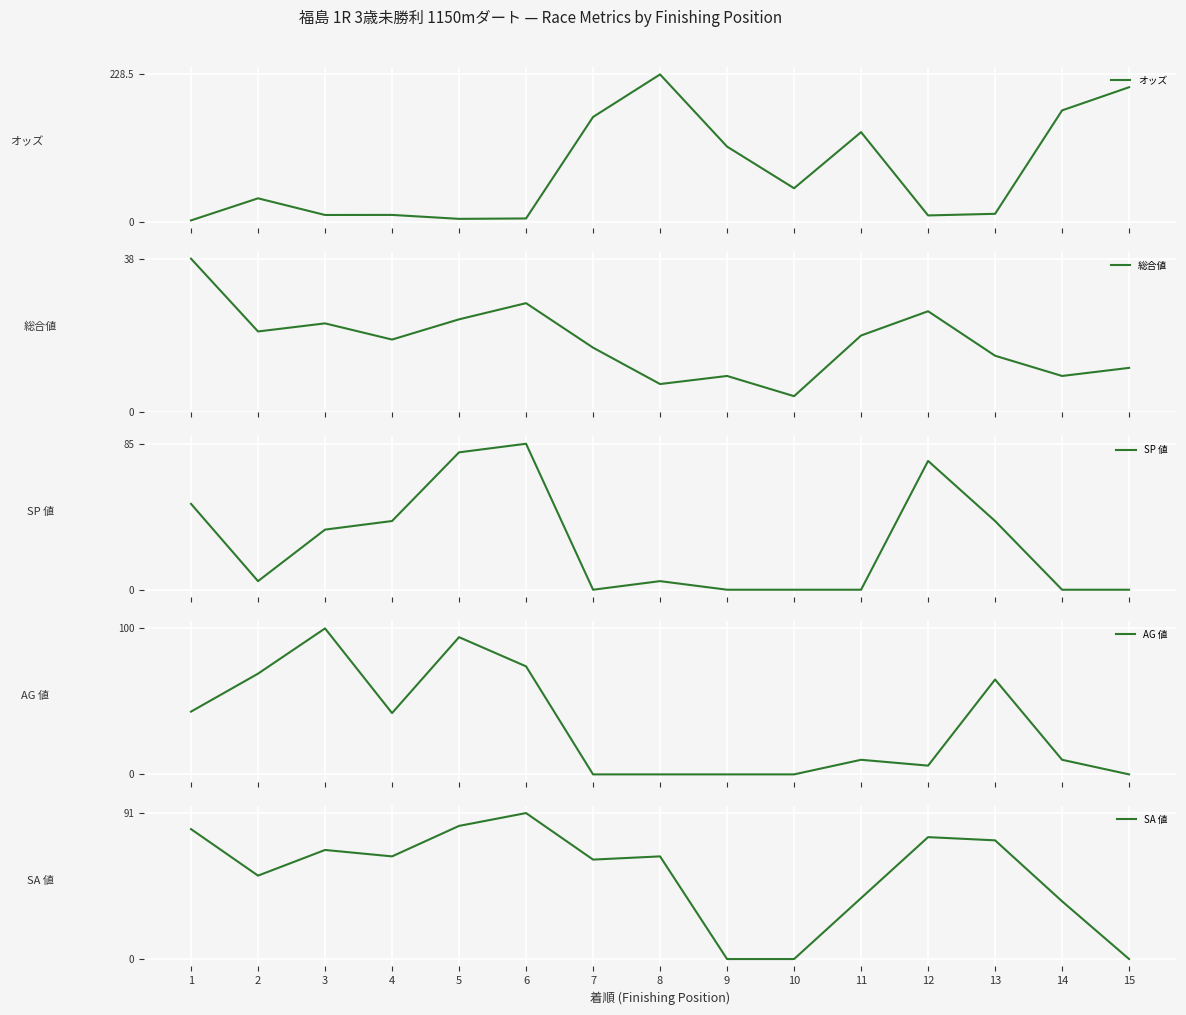

The value of AG 値 at 10 is -30.1. True or false?

False